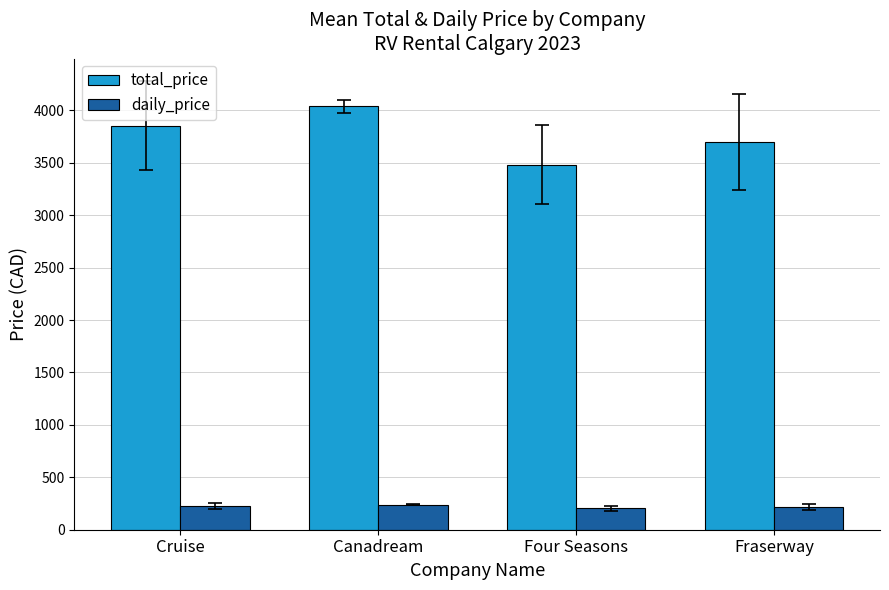

What is the label of the 3rd bar from the left?

Four Seasons